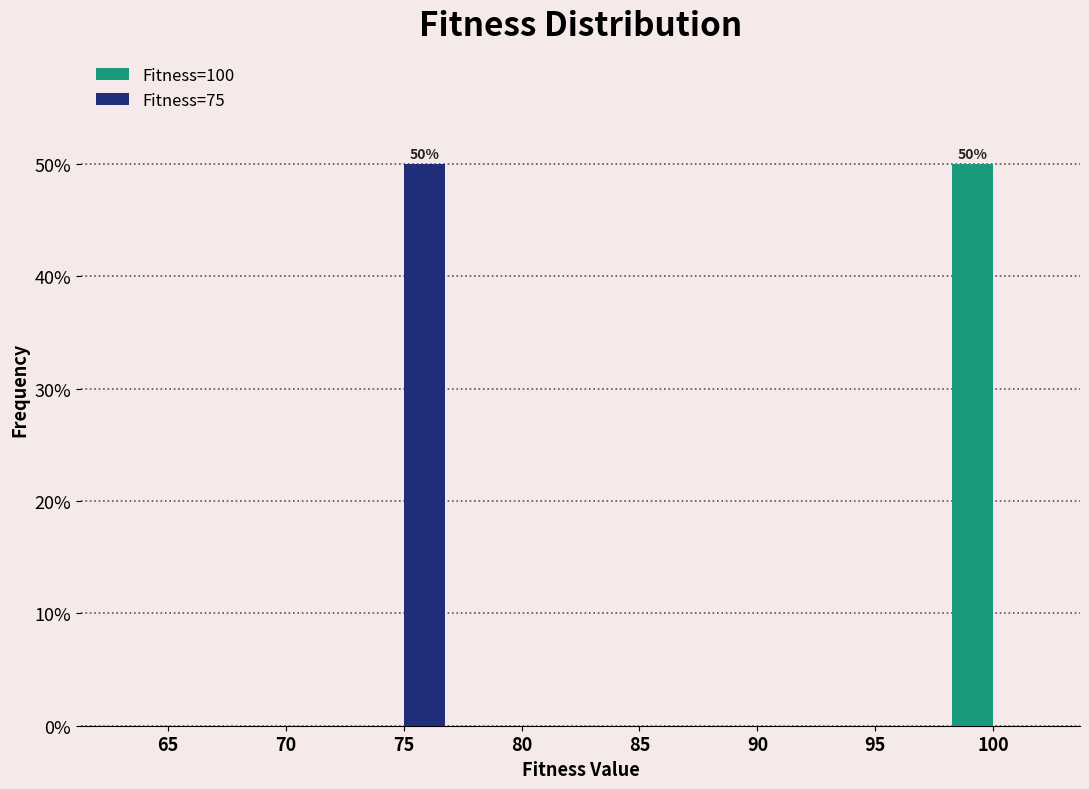

Reading left to right, list all the values displayed in this chart.

Fitness=100: 65=0	70=0	75=0	80=0	85=0	90=0	95=0	100=50
Fitness=75: 65=0	70=0	75=50	80=0	85=0	90=0	95=0	100=0